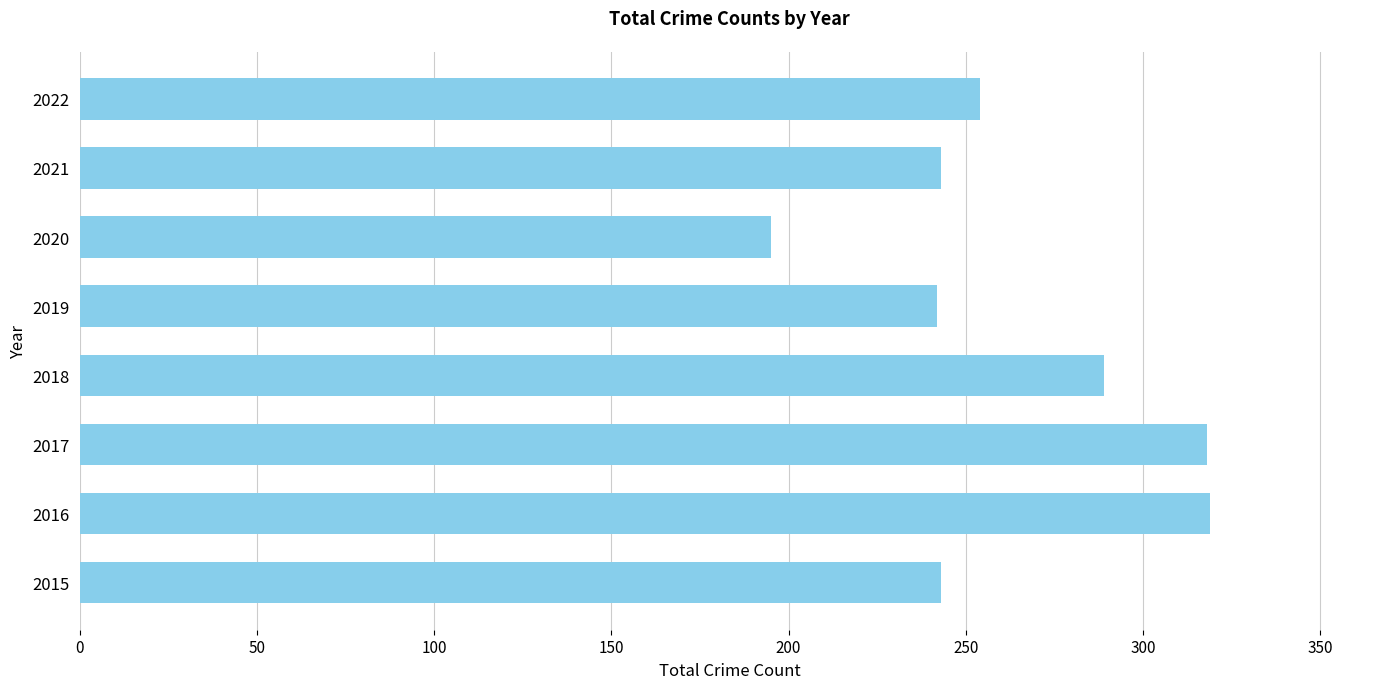

What is the change in value from 2017 to 2021?

-75